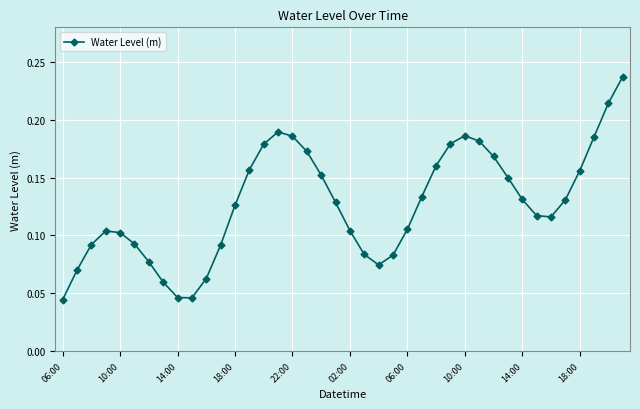

What is the sum of all values?

5.1